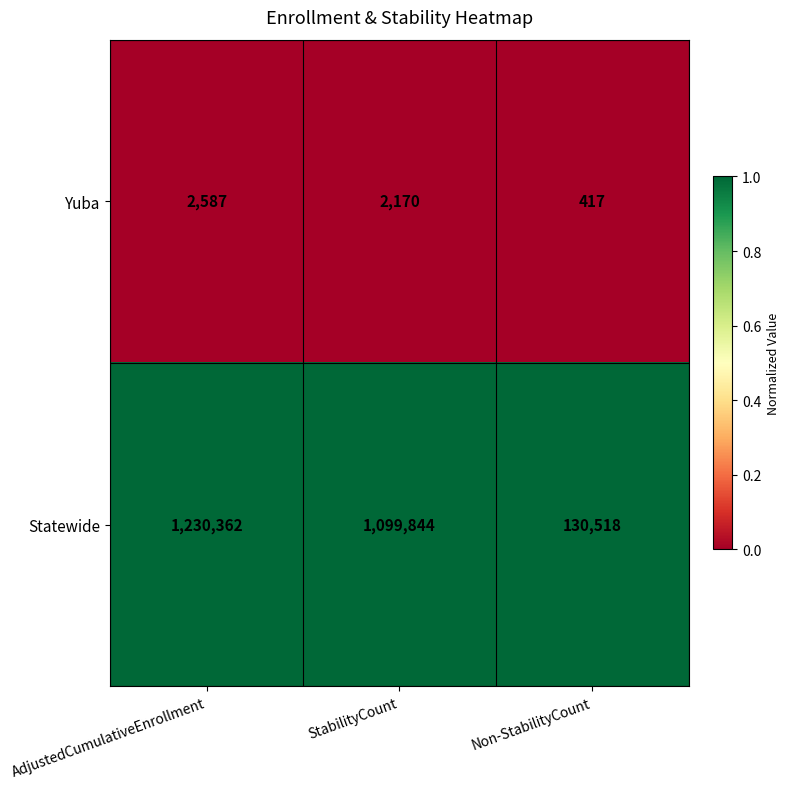

Is the value of Statewide at StabilityCount greater than the value of Yuba at Non-StabilityCount?

Yes